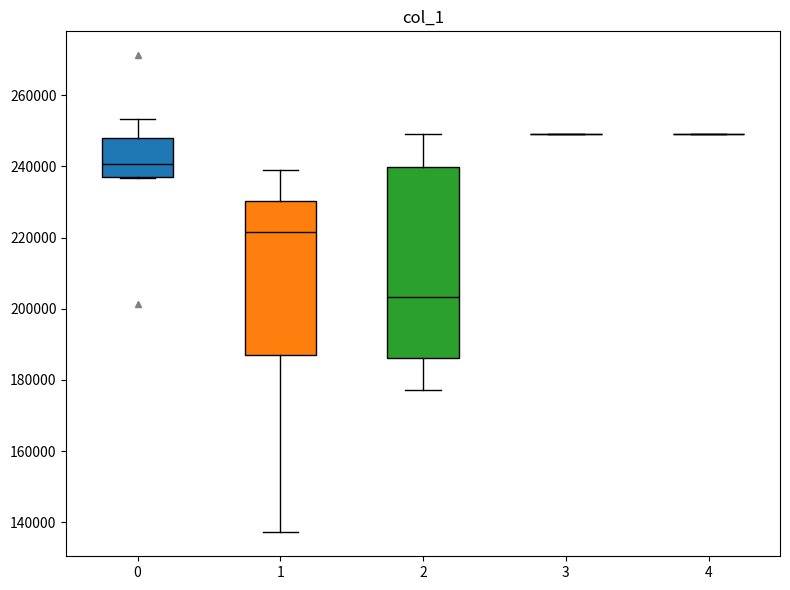

Comparing the boxes themselves (not the whiskers), which one is the tallest?

2